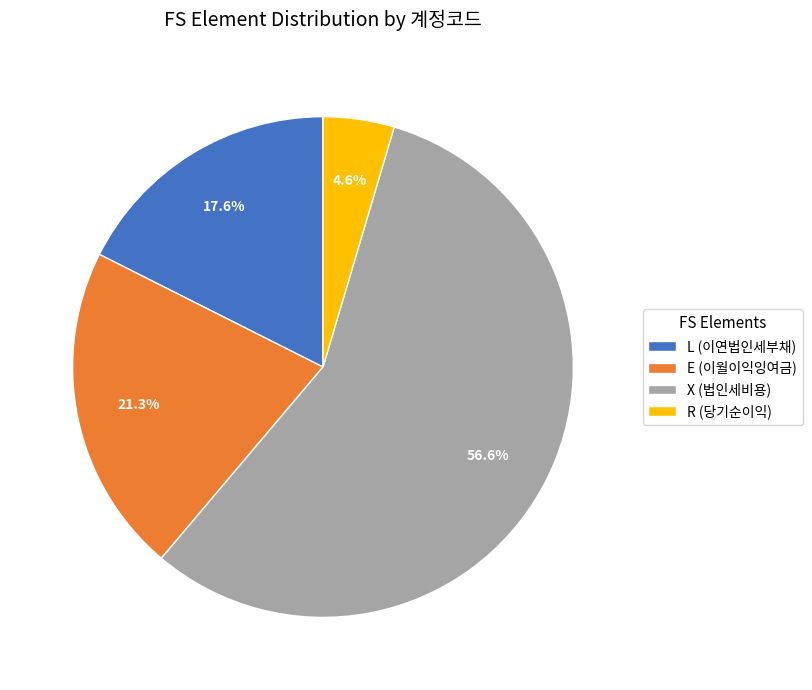

To the nearest percent, what portion does E (이월이익잉여금) represent?

21%